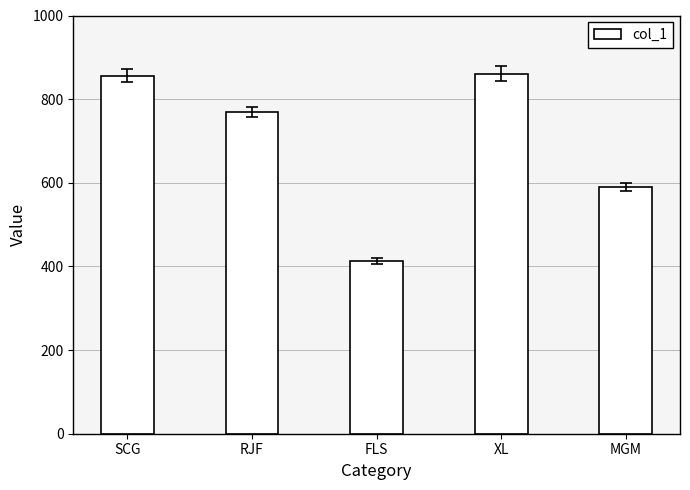

What is the difference between the values at MGM and FLS?

177